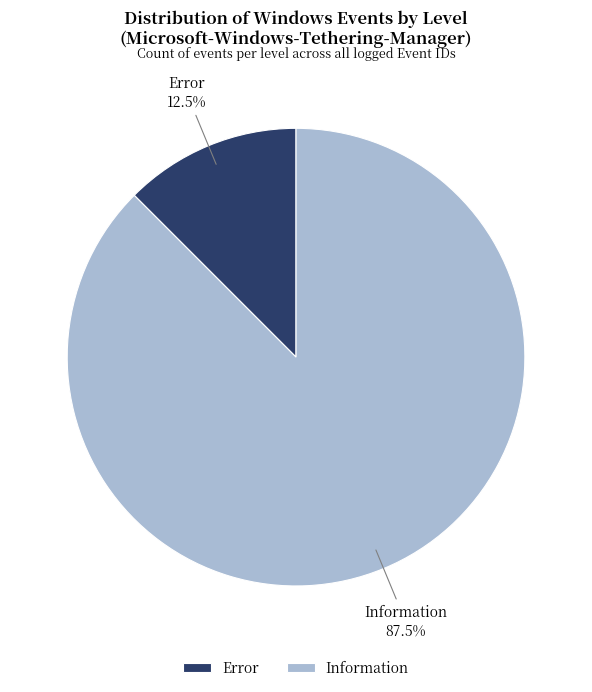

Which has a higher value, Error or Information?

Information